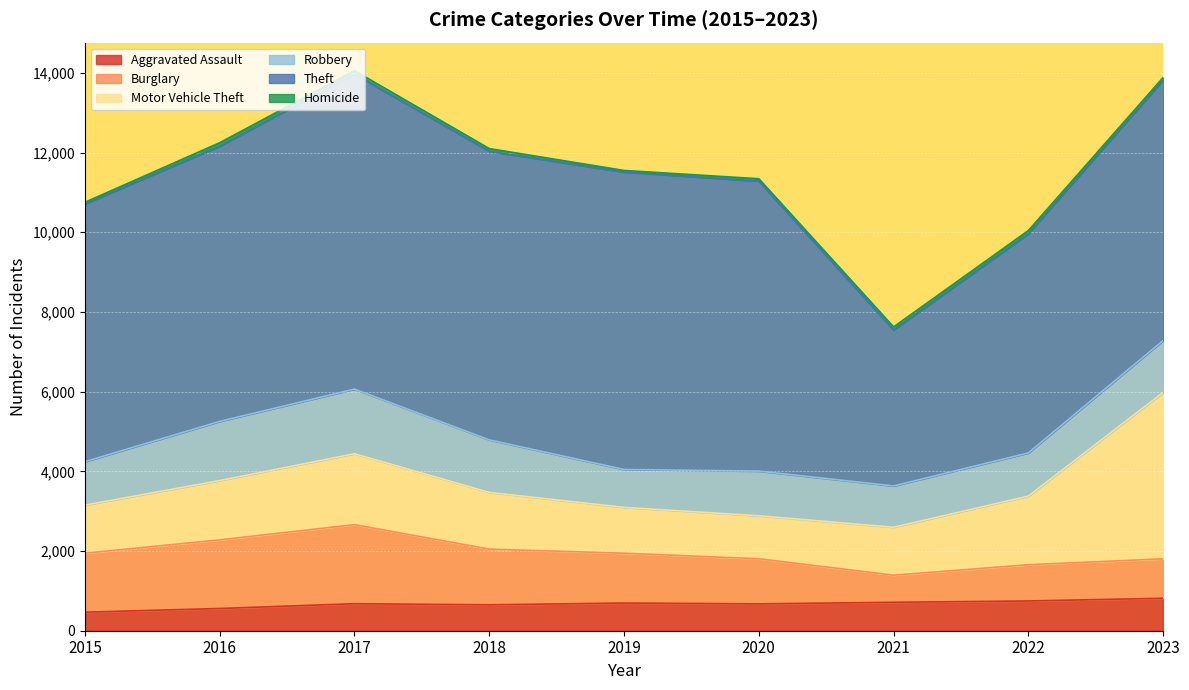

What is the total value across all series at 2017?

14056